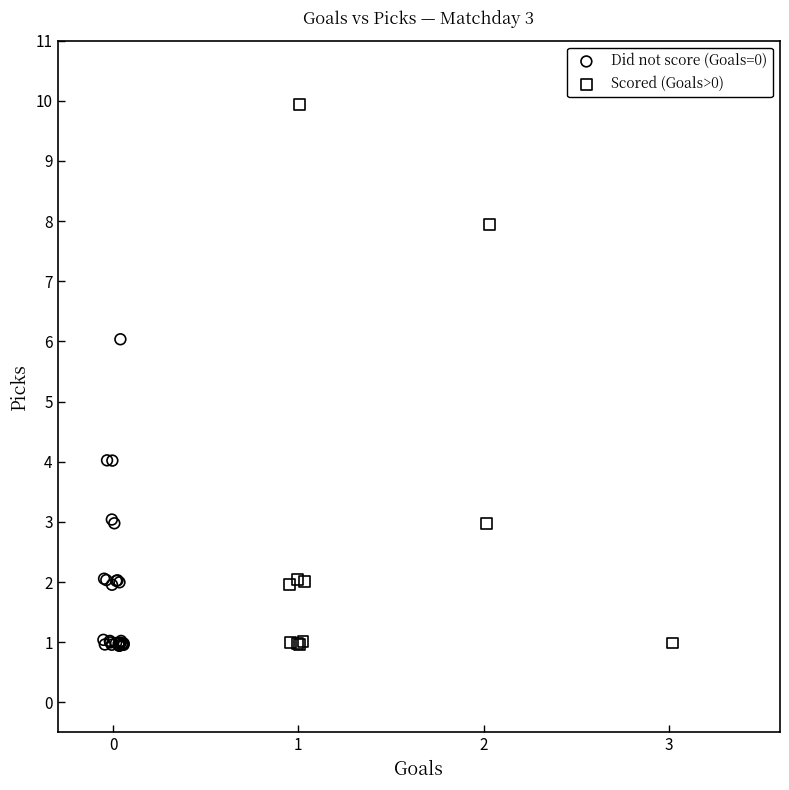

Which series has the widest spread of Y values?

Scored (Goals>0)